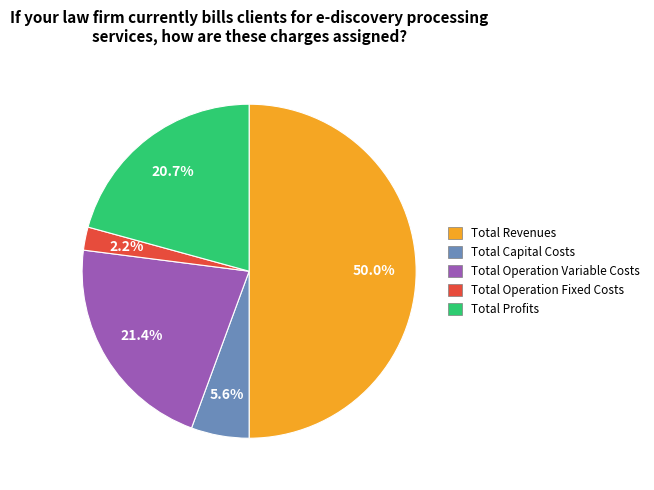

How many slices are in this pie chart?

5